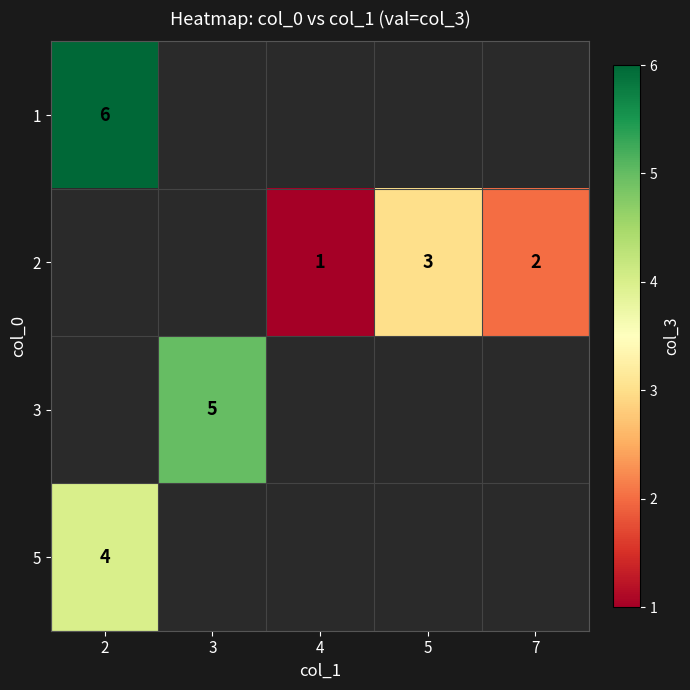

Is it true that 3 equals 5 at 3?

True